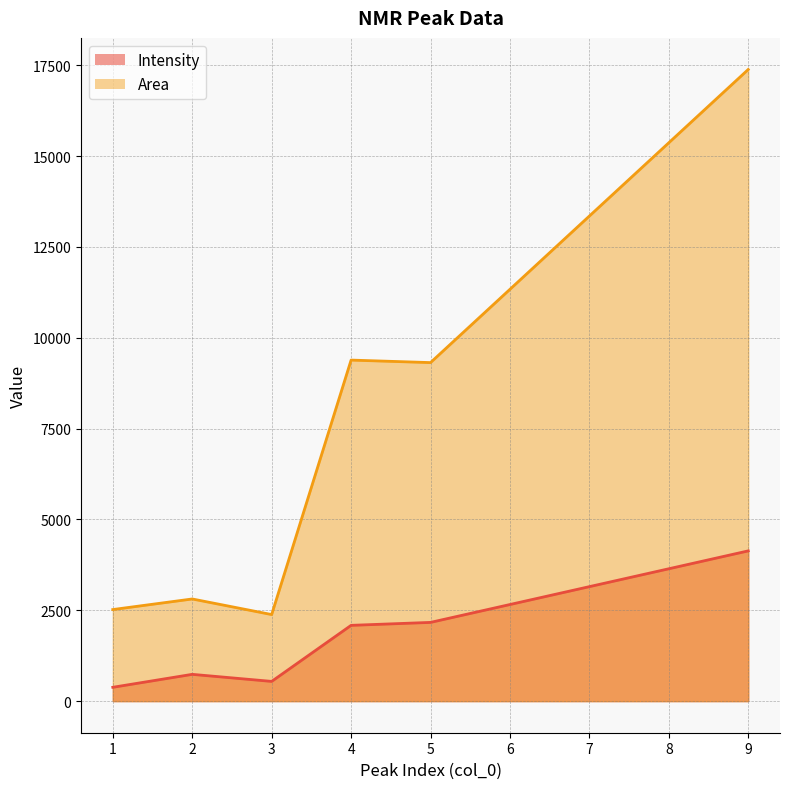

What is the maximum value shown in the chart?

17386.3